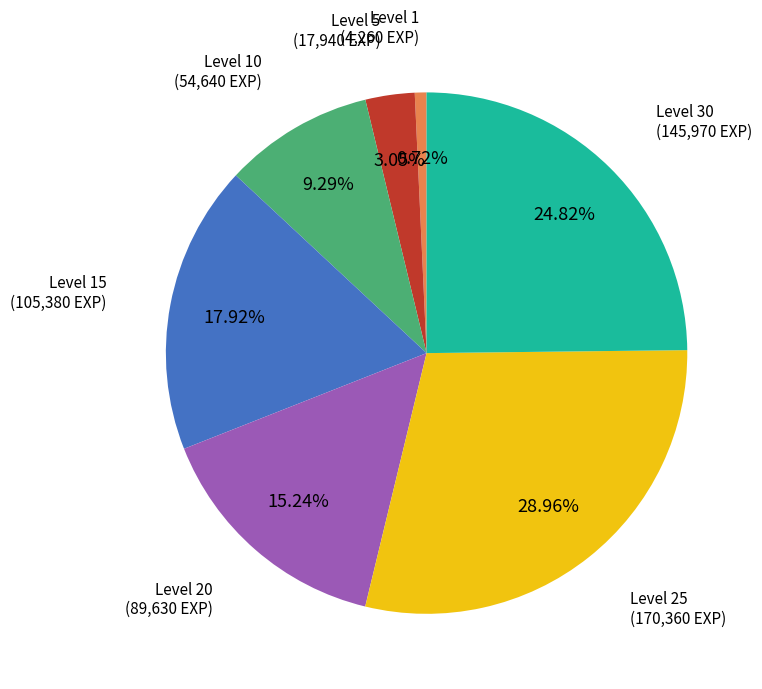

Is there any slice that represents more than half of the pie?

No